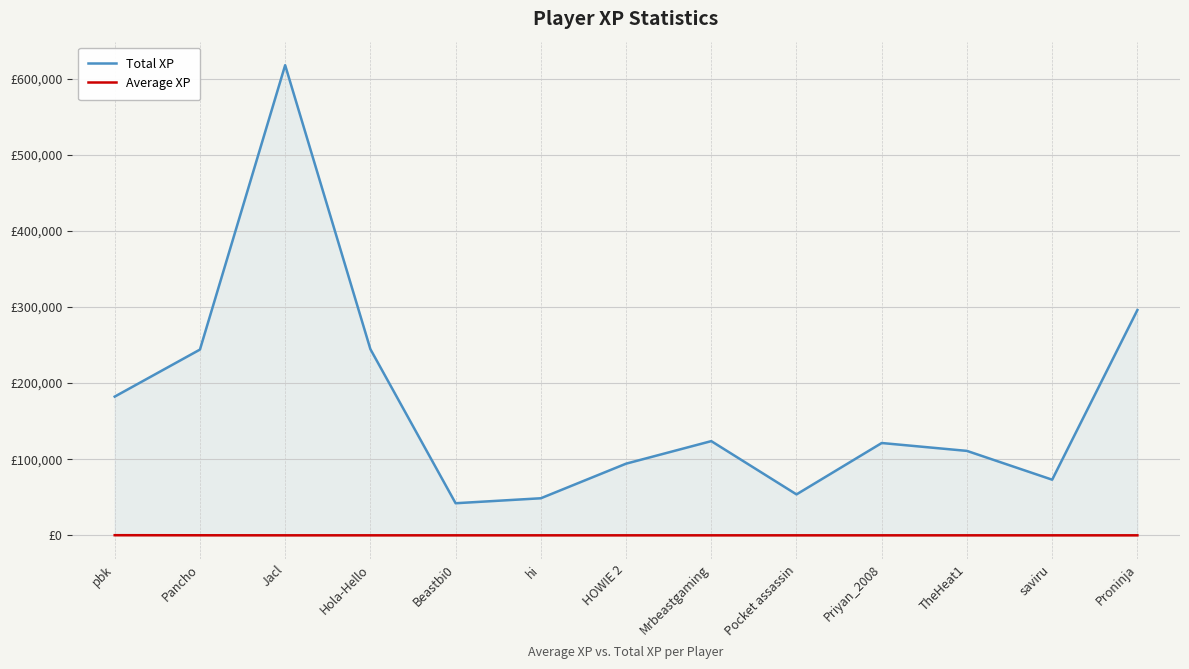

How many distinct data groups are displayed?

2